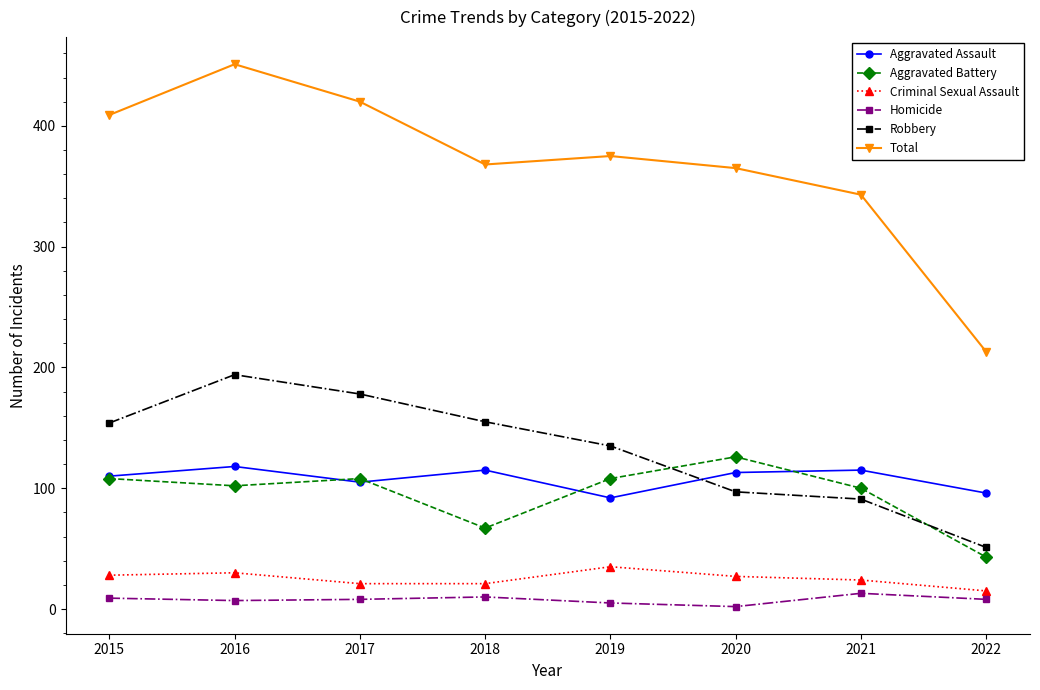

Which series has the largest total across all categories?

Total